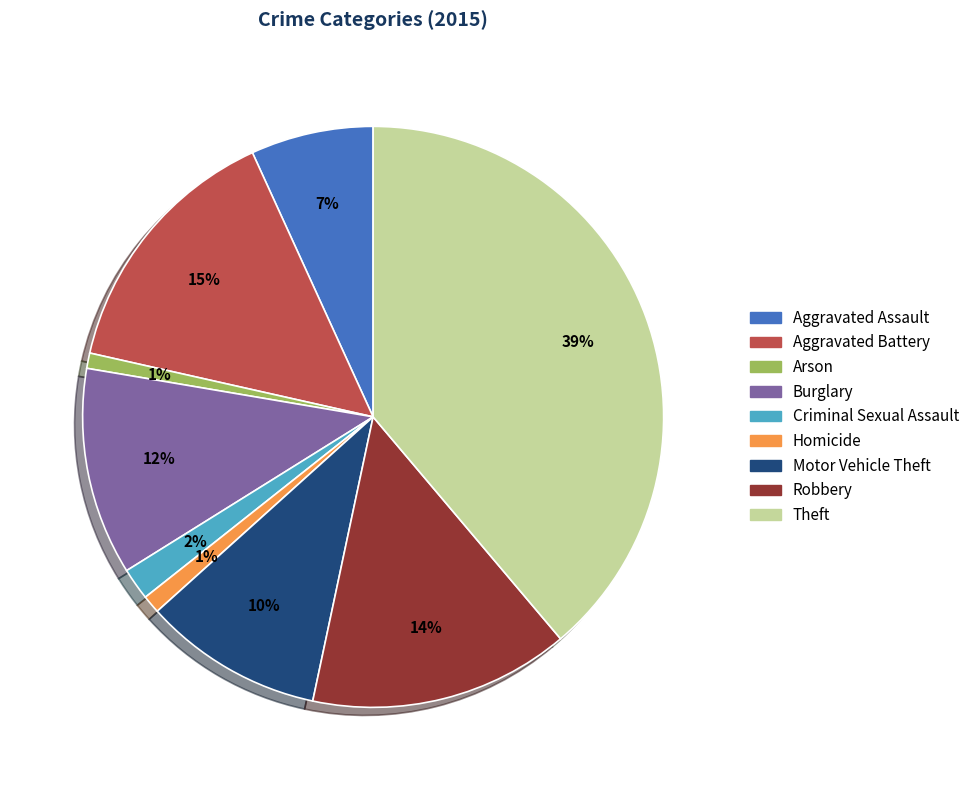

What percentage is the Aggravated Assault slice, to the nearest percent?

7%